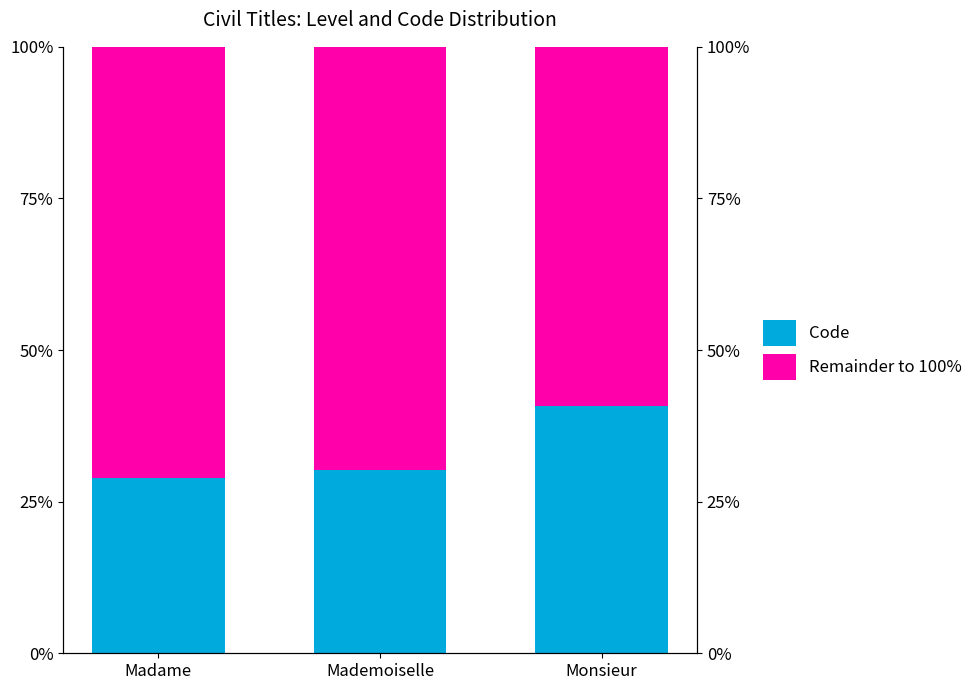

Reading right to left, extract all data points from this chart.

Code: Monsieur=40.8	Mademoiselle=30.3	Madame=28.9
Remainder to 100%: Monsieur=59.2	Mademoiselle=69.7	Madame=71.1